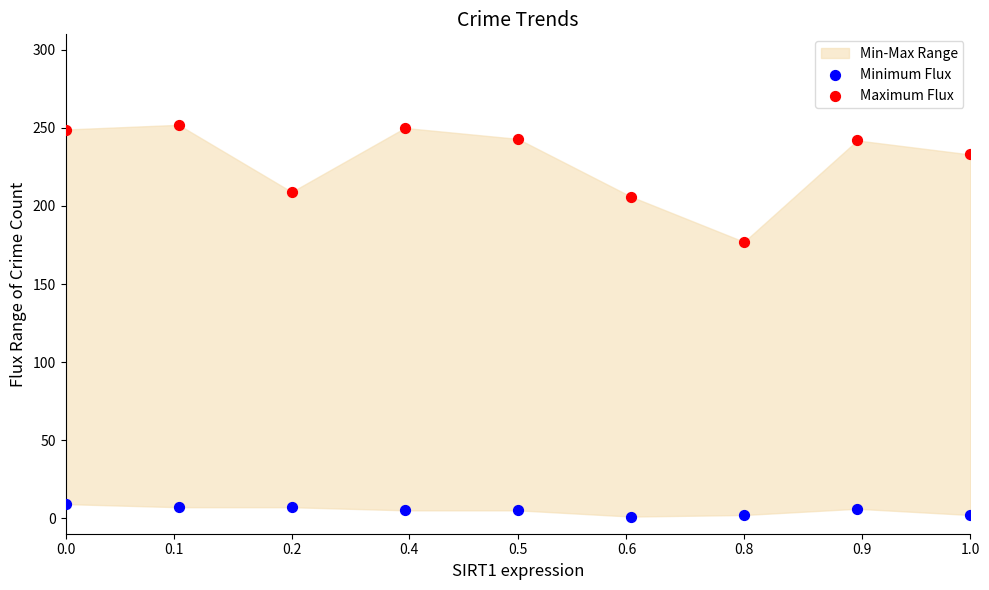

Across all series, what Y value is closest to 126?

177